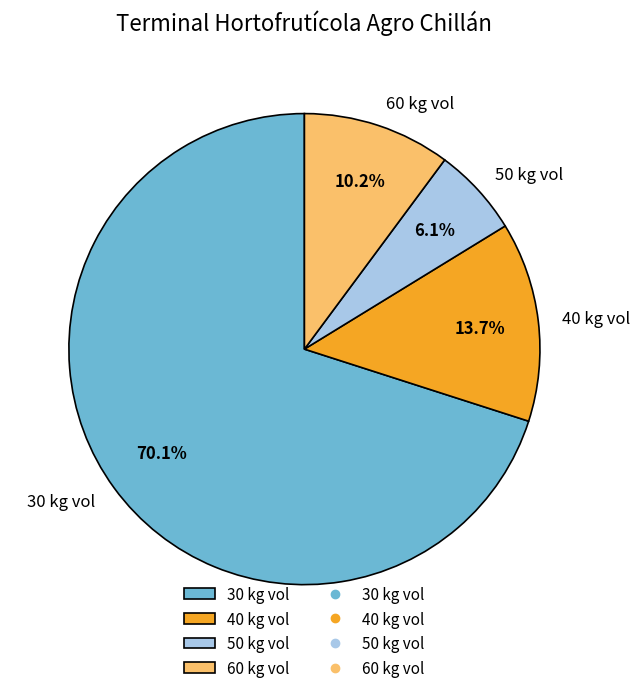

How many segments does this pie chart have?

4